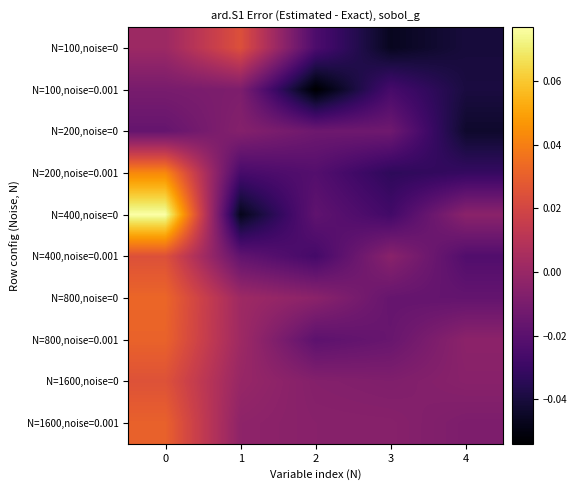

Count the number of data series in this chart.

10